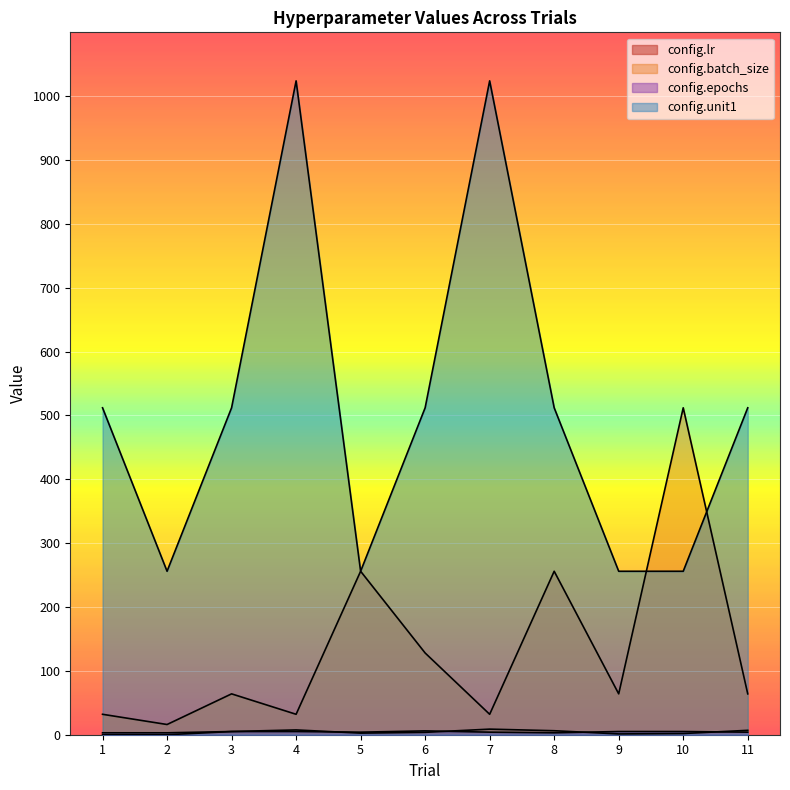

Which series has the largest range (max minus min)?

config.unit1